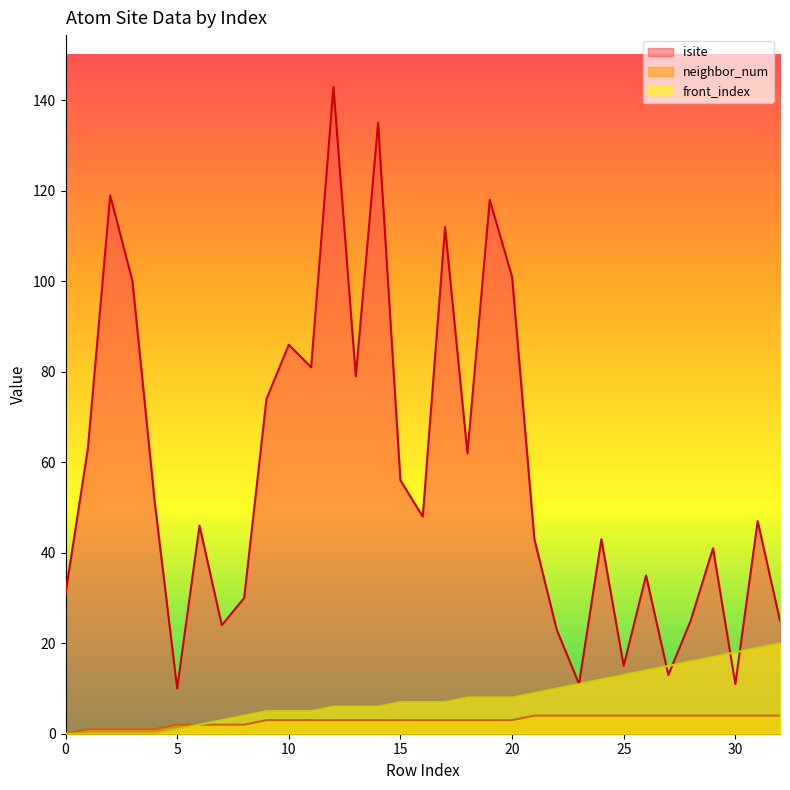

Is it true that isite equals 13 at 5?

False